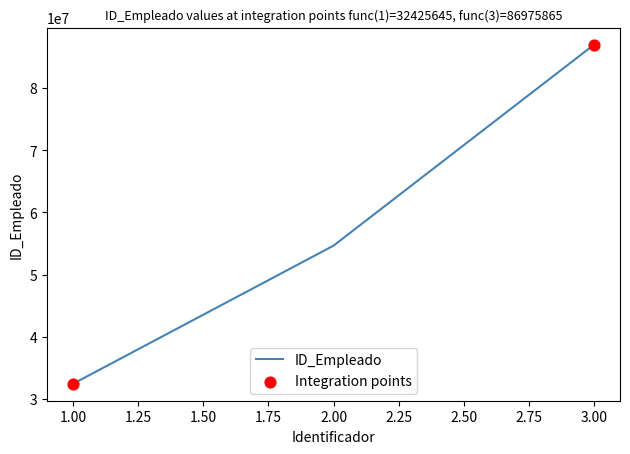

Approximately how many times larger is the value at 1.00 compared to 3.00?

0.4